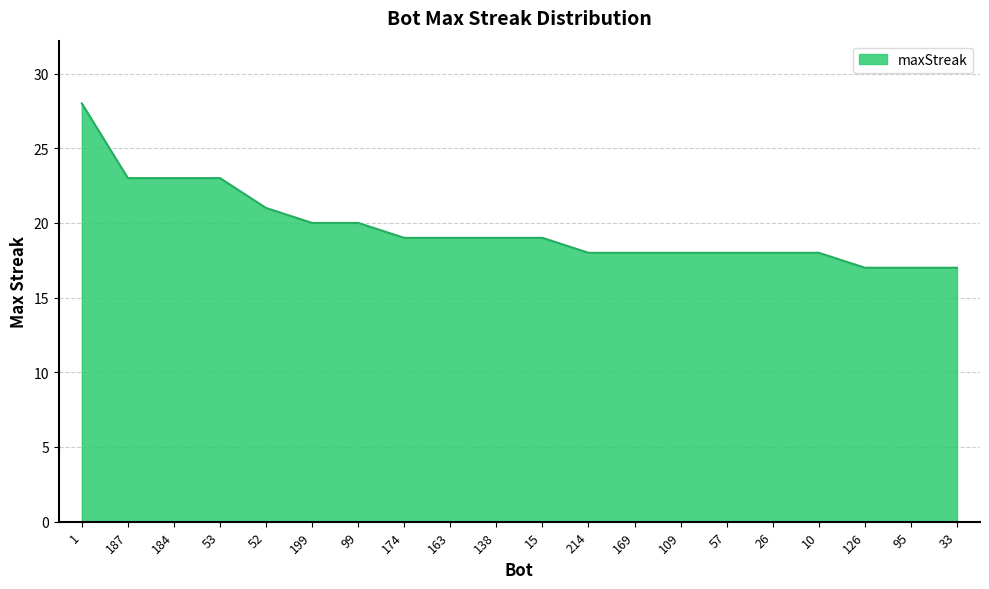

What is the maximum value shown in the chart?

28